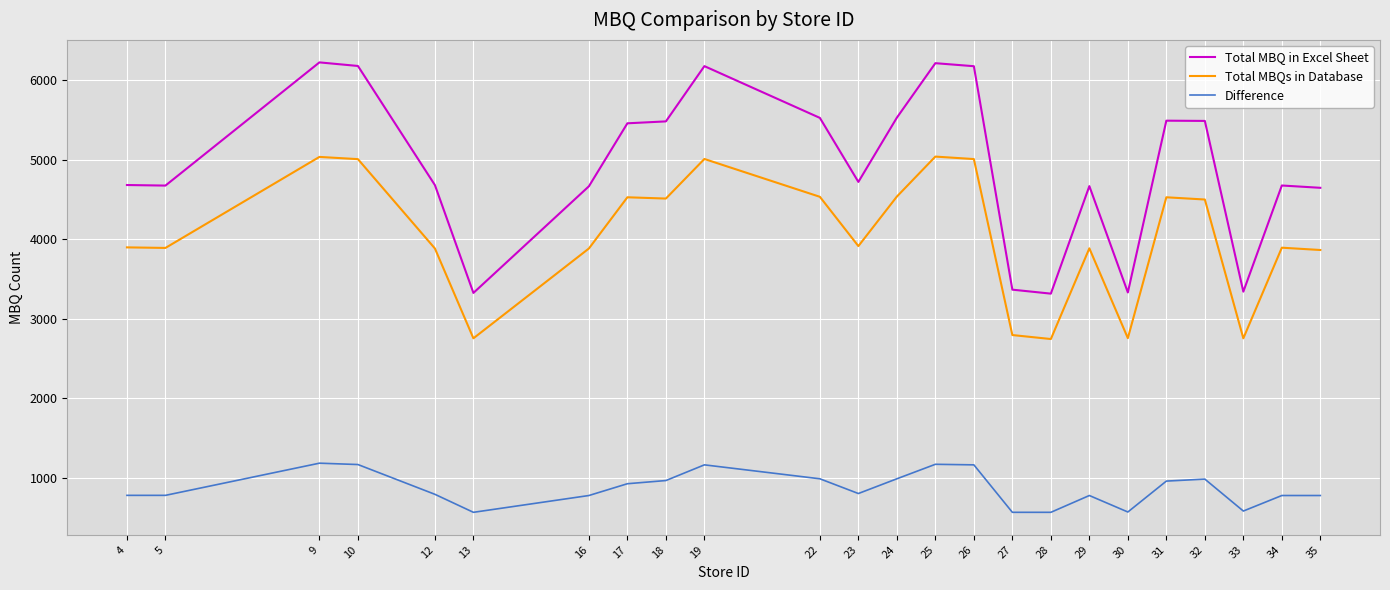

Between 16 and 31, which series saw the biggest shift?

Total MBQ in Excel Sheet